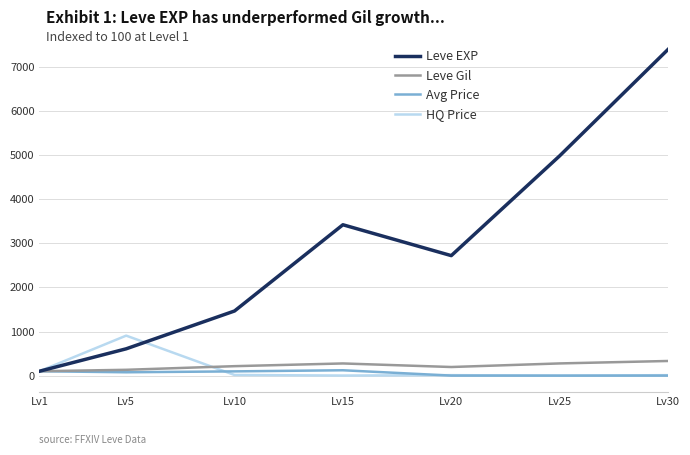

The value of HQ Price at Lv5 is 1240.3. True or false?

False